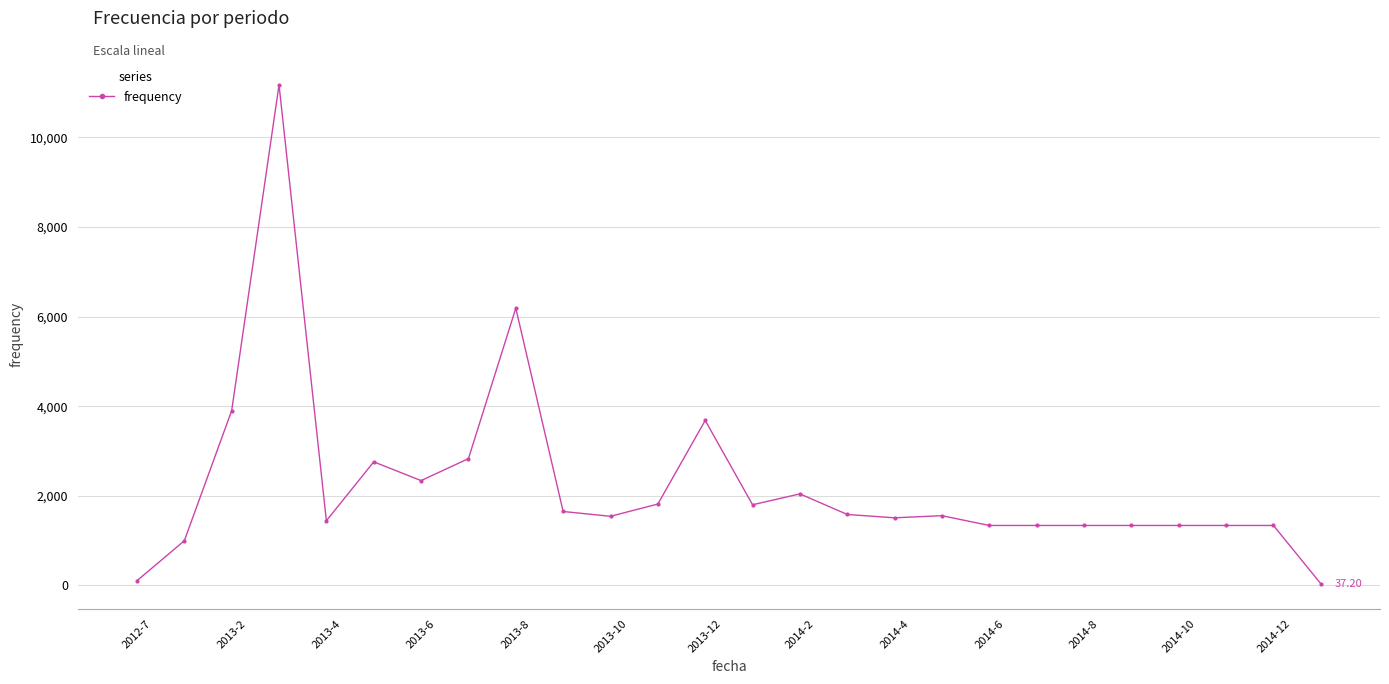

Does the chart have visible grid lines?

Yes